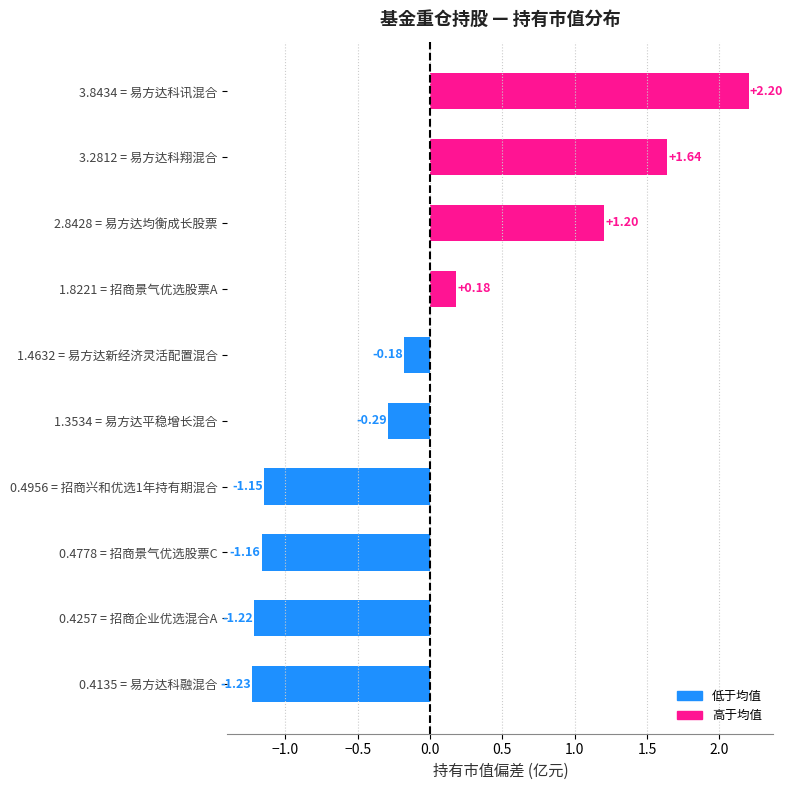

What is the difference between the maximum and minimum values?

3.4